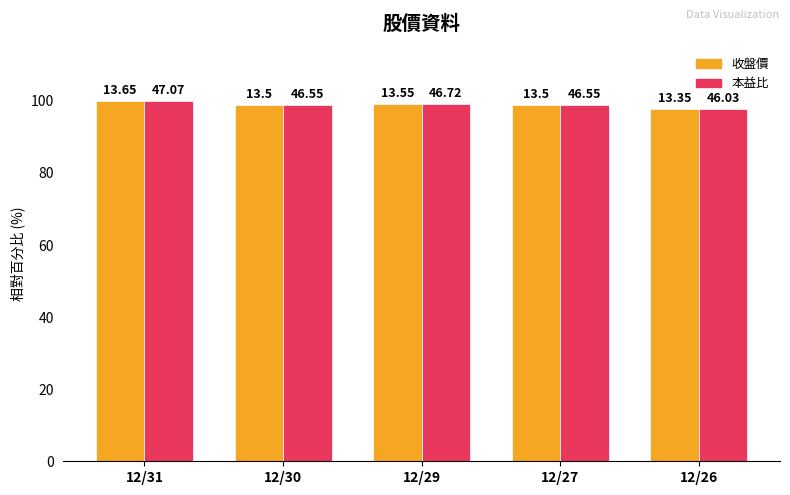

At which category does the chart reach its minimum across all series?

12/26